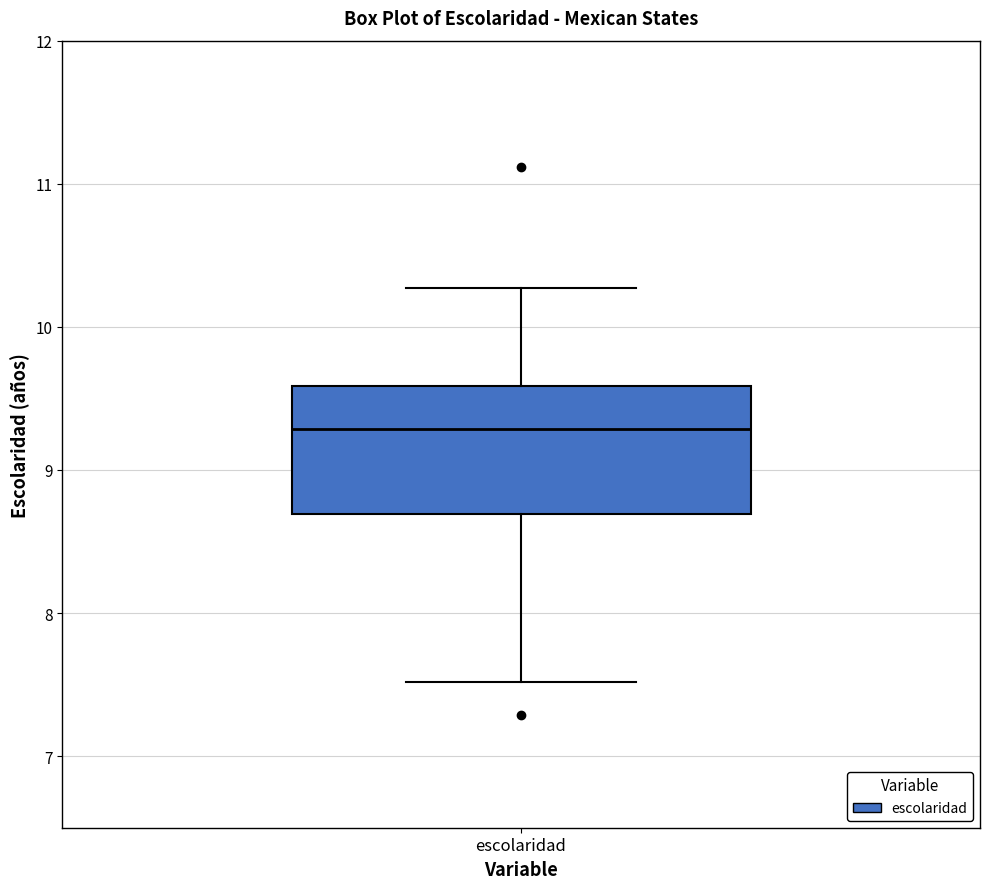

Transcribe this box plot: give where the median line is, the range the box spans, and where the two whiskers end, as read against the y-axis. The values are not printed on the chart, so give them approximately, as read against the axis.

median 9.3, box 8.7 to 9.6, whiskers 7.5 to 10.3